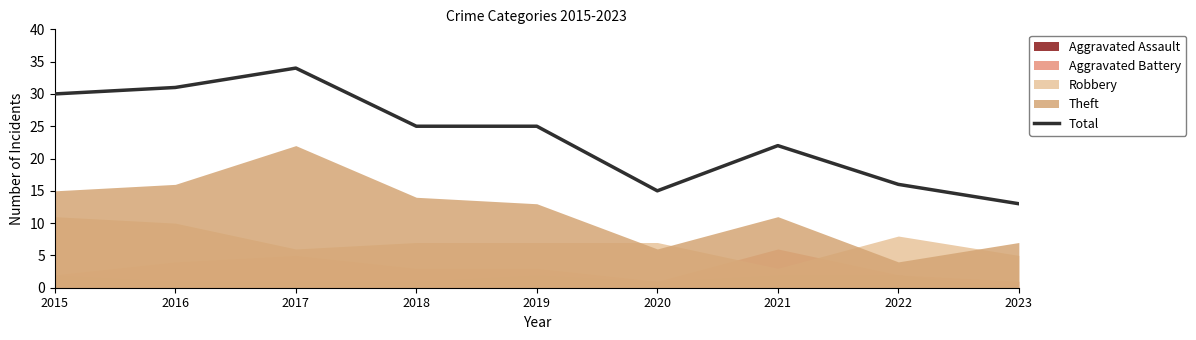

Does the chart display data point markers on the line(s)?

No